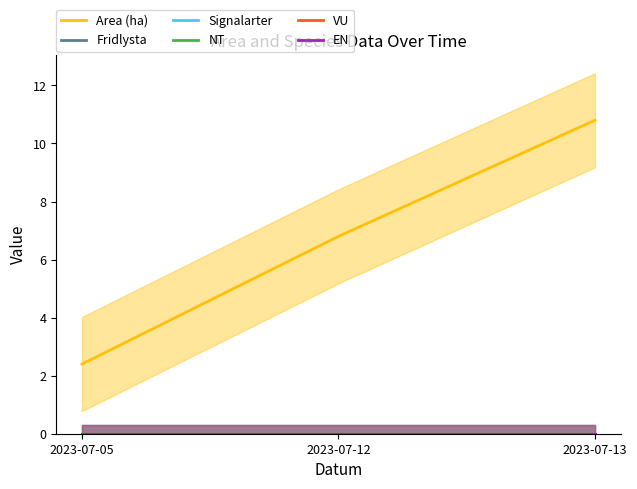

Which series has the widest spread of values?

Area (ha)